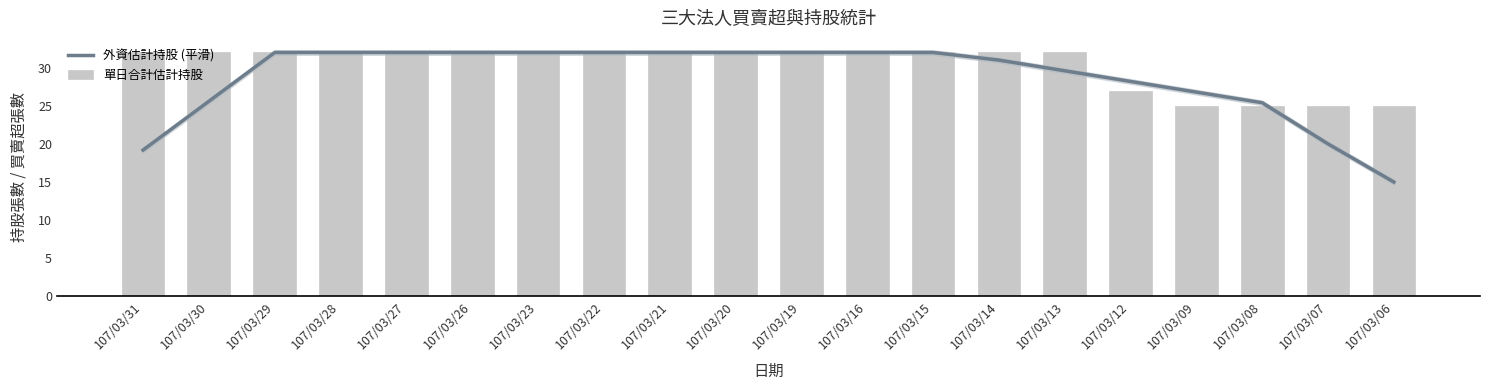

Which series has the largest range (max minus min)?

外資估計持股 (平滑)